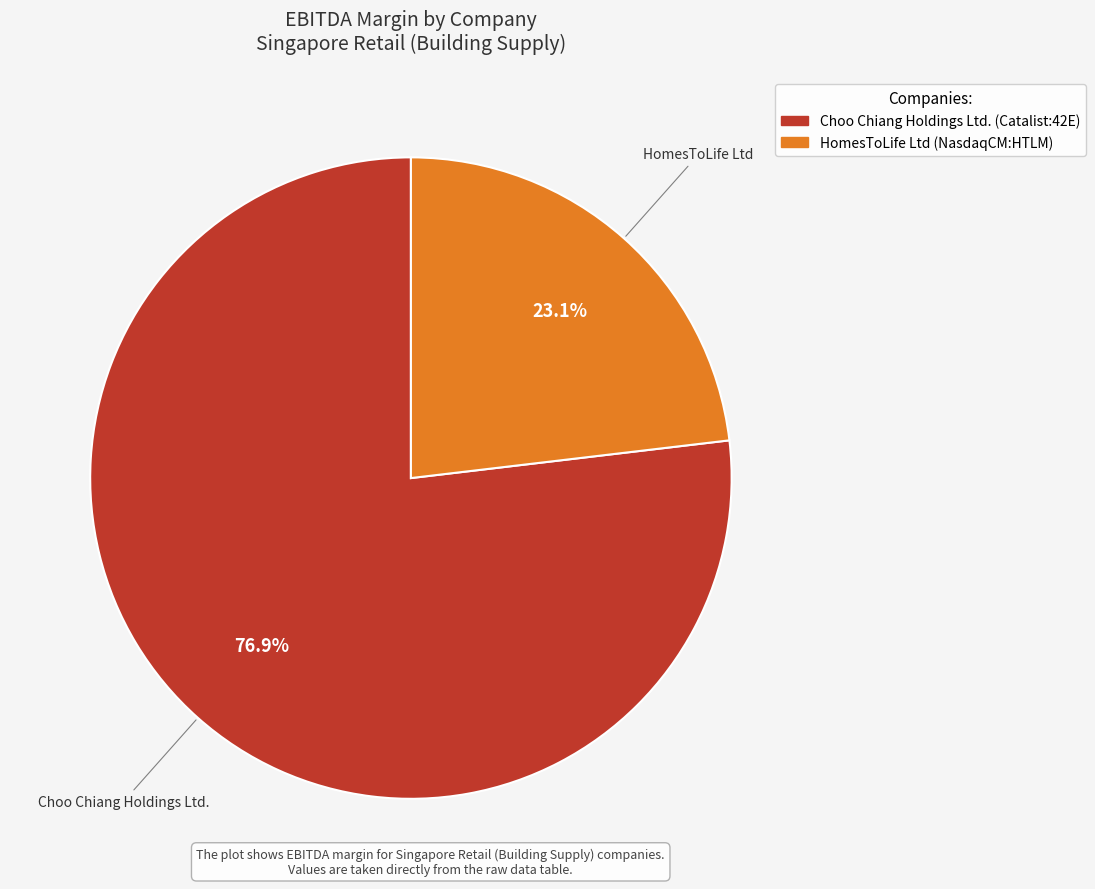

Rank the categories by value from lowest to highest.

HomesToLife Ltd (NasdaqCM:HTLM), Choo Chiang Holdings Ltd. (Catalist:42E)